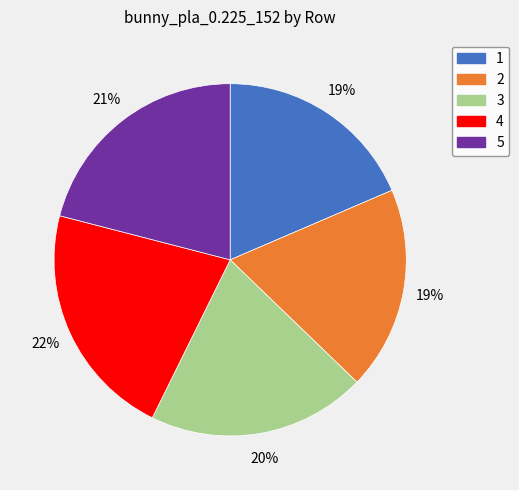

To the nearest percent, what percentage of the pie is 4?

22%